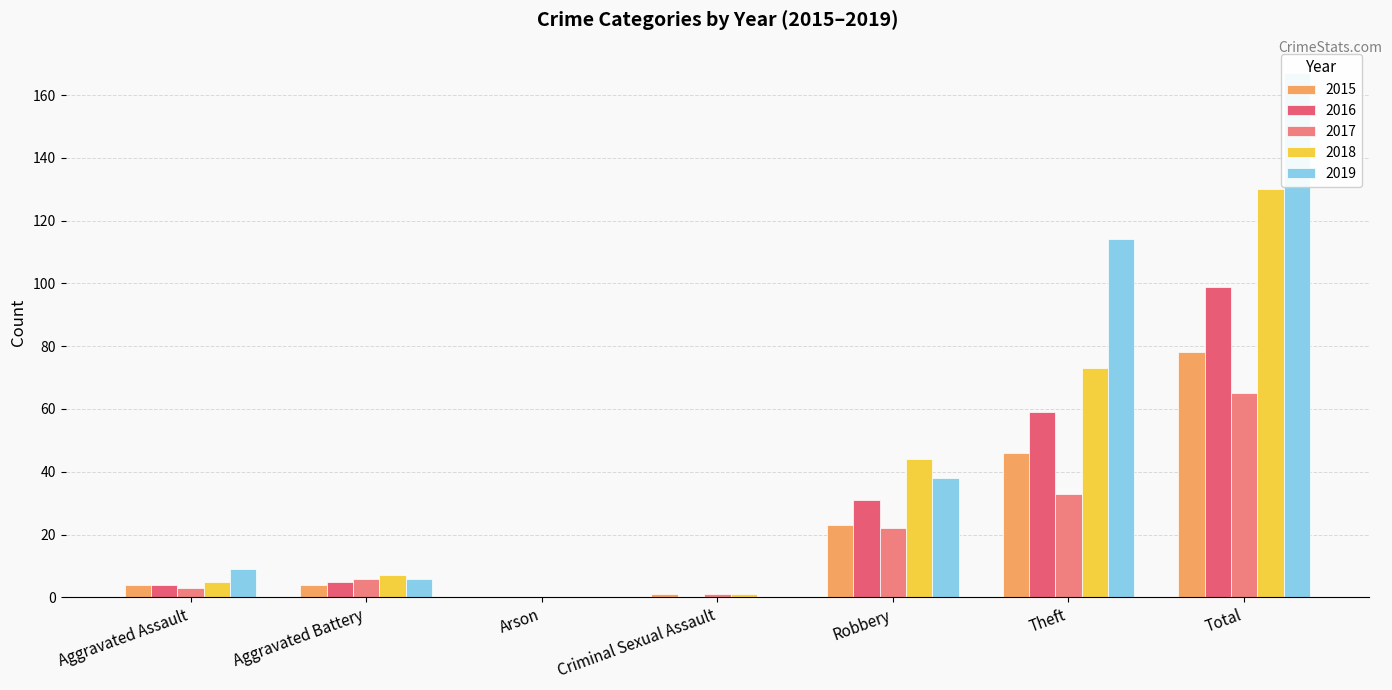

At how many categories does at least one series exceed 70?

2